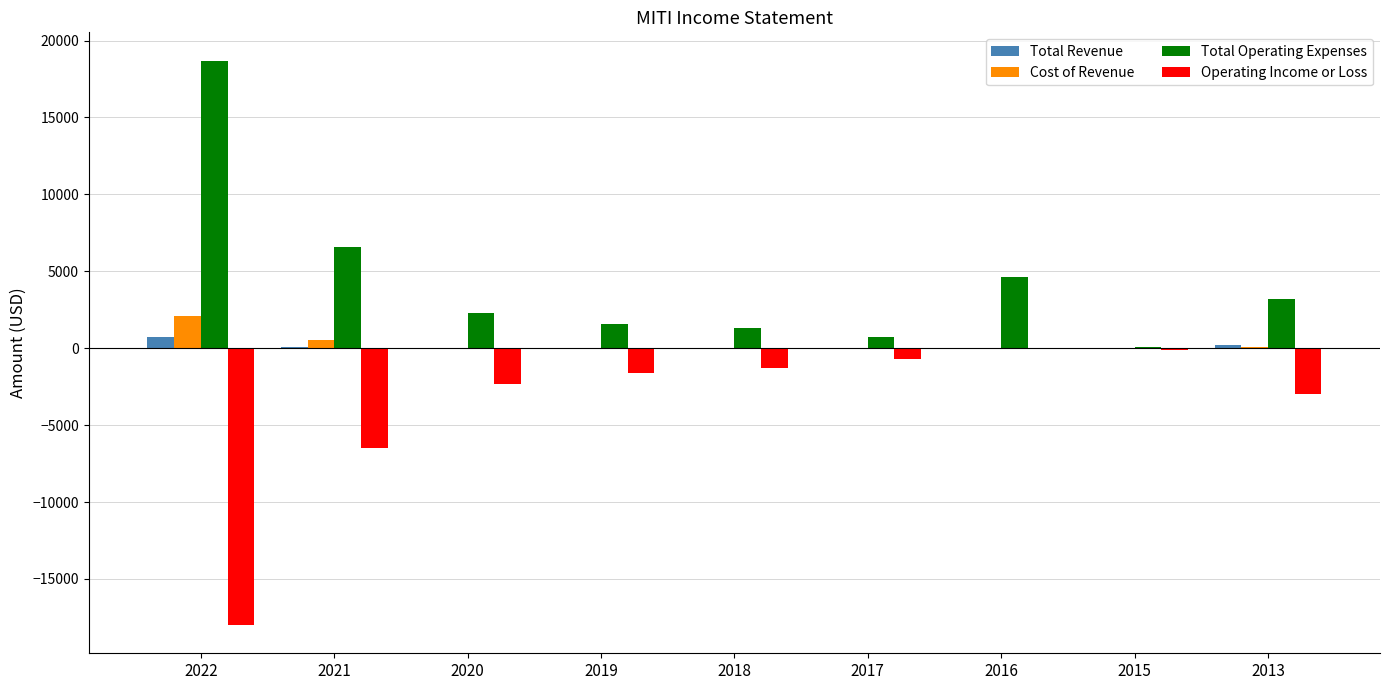

Are the bars grouped side by side (vs. stacked)?

Yes